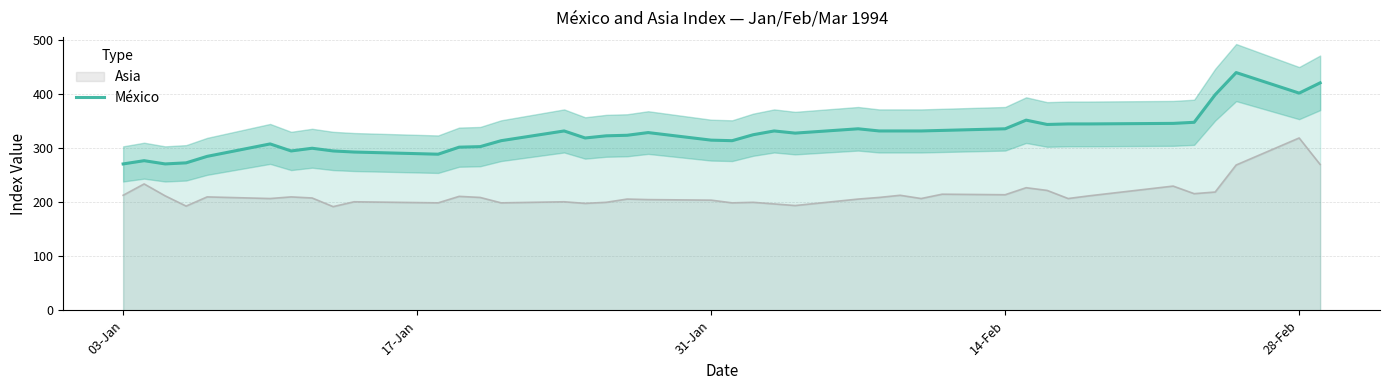

True or false: Asia and México intersect in this chart.

False